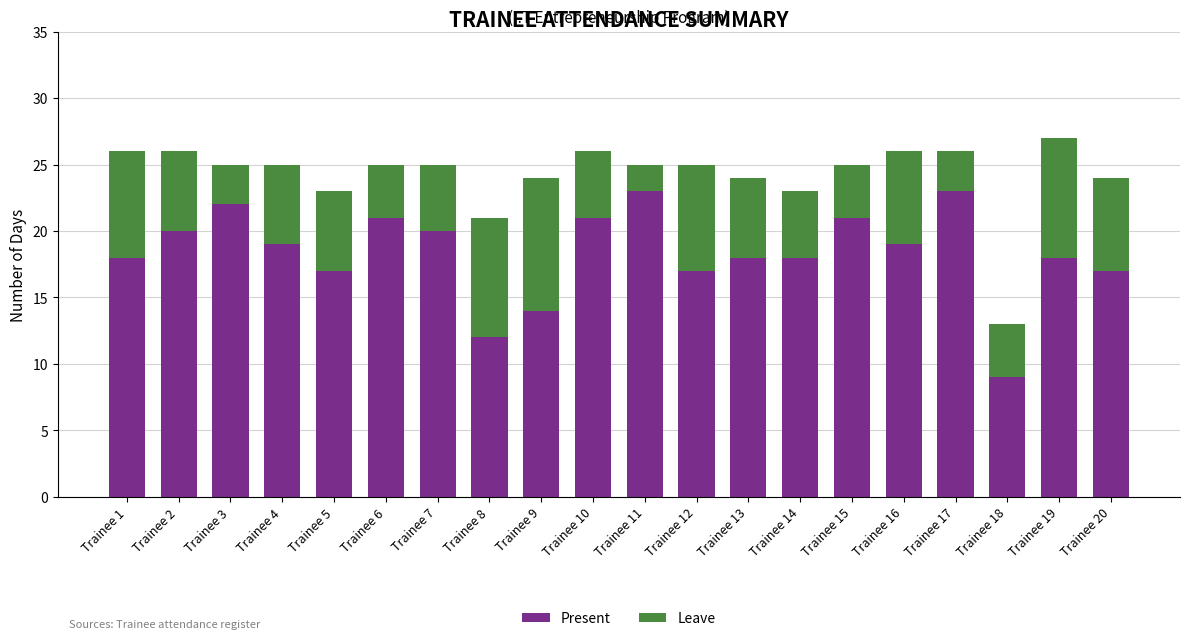

The Present series shows 17 at Trainee 5. True or false?

True